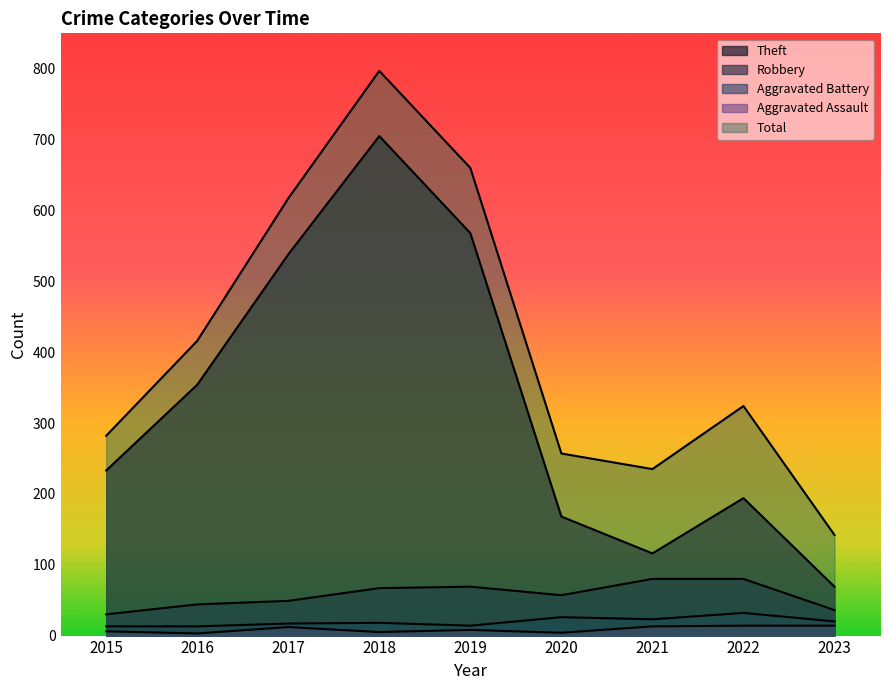

At which category is the sum across all series the highest?

2018